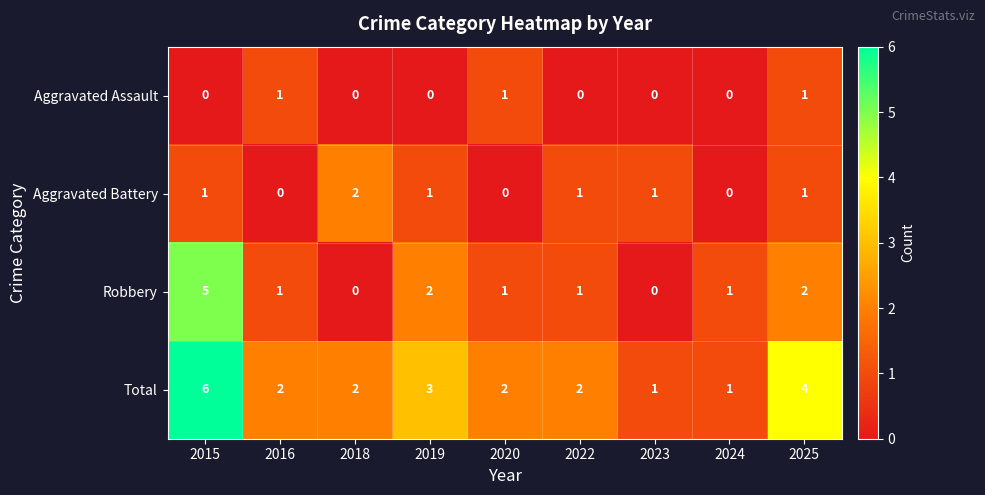

How many Aggravated Assault values are between 0 and 1?

9